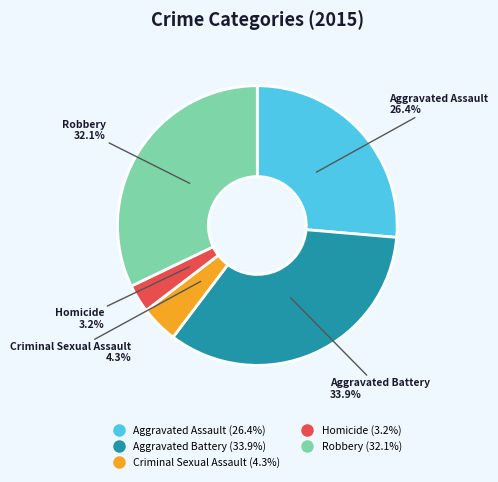

How many slices are in this pie chart?

5